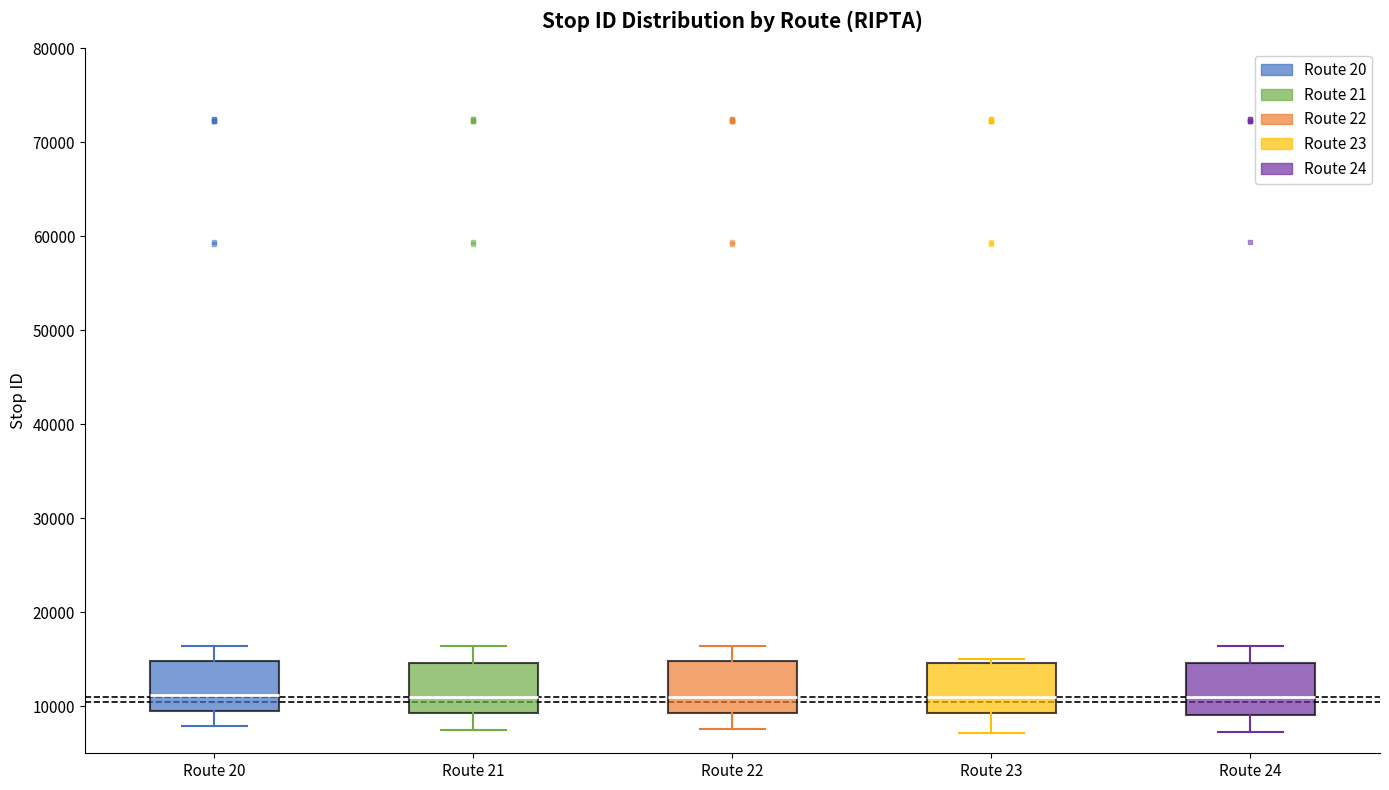

Reading left to right, read every box against the y-axis: the position of its median line, the range the box covers, and the ends of its whiskers. The values are not printed on the chart, so give them approximately, as read against the axis.

Route 20: median 11000, box 9000 to 15000, whiskers 8000 to 16000
Route 21: median 11000, box 9000 to 15000, whiskers 8000 to 16000
Route 22: median 11000, box 9000 to 15000, whiskers 8000 to 16000
Route 23: median 11000, box 9000 to 15000, whiskers 7000 to 15000 (just above the box's upper edge)
Route 24: median 11000, box 9000 to 15000, whiskers 7000 to 16000